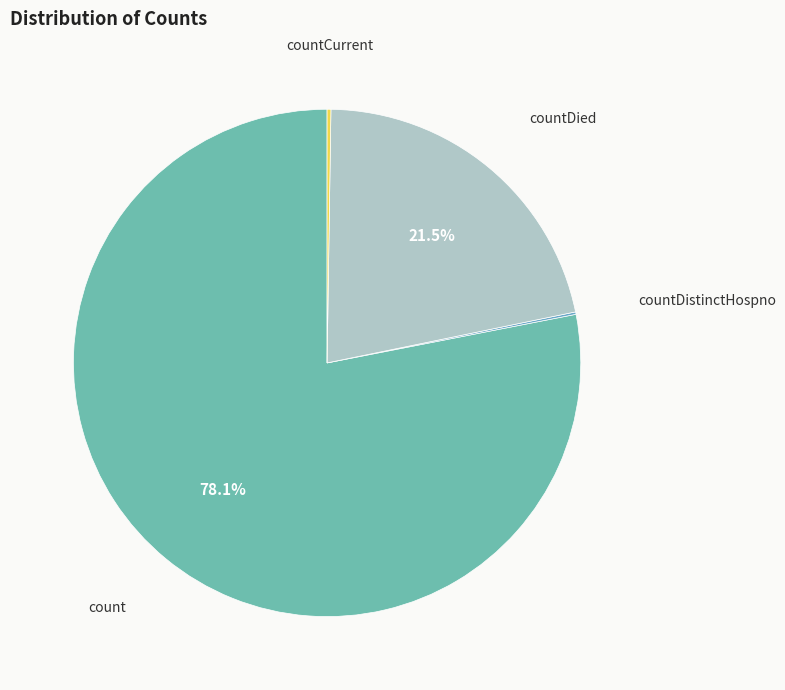

Does any single category account for the majority?

Yes